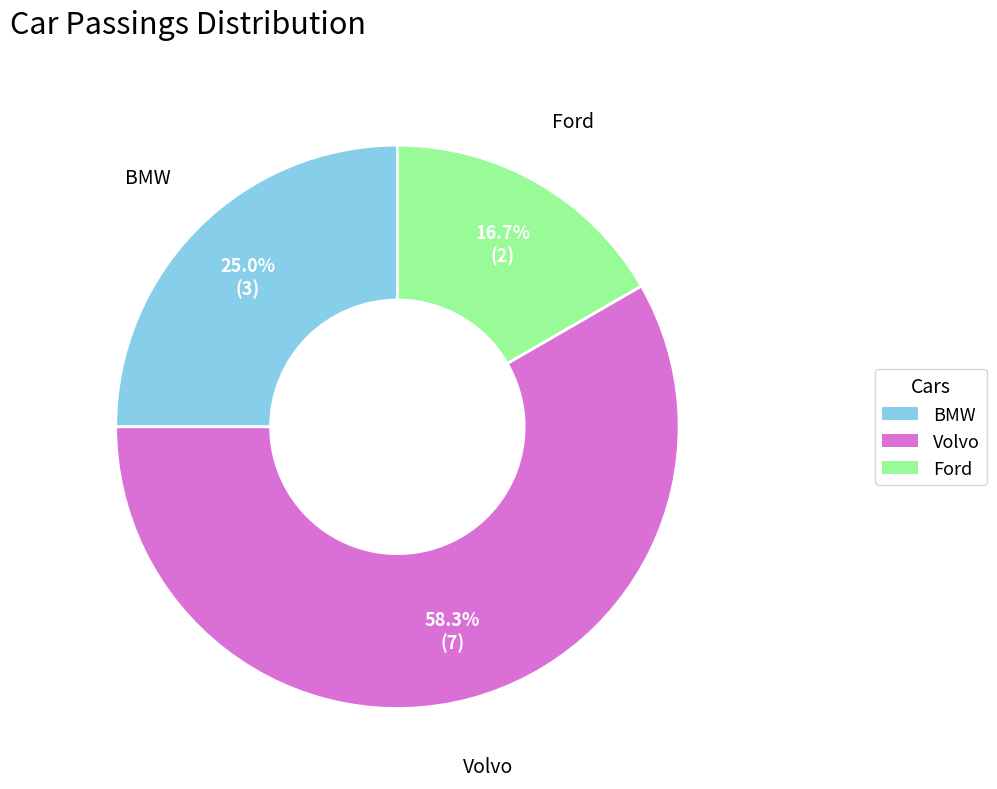

What is the ratio of the value at Volvo to the value at BMW?

2.3